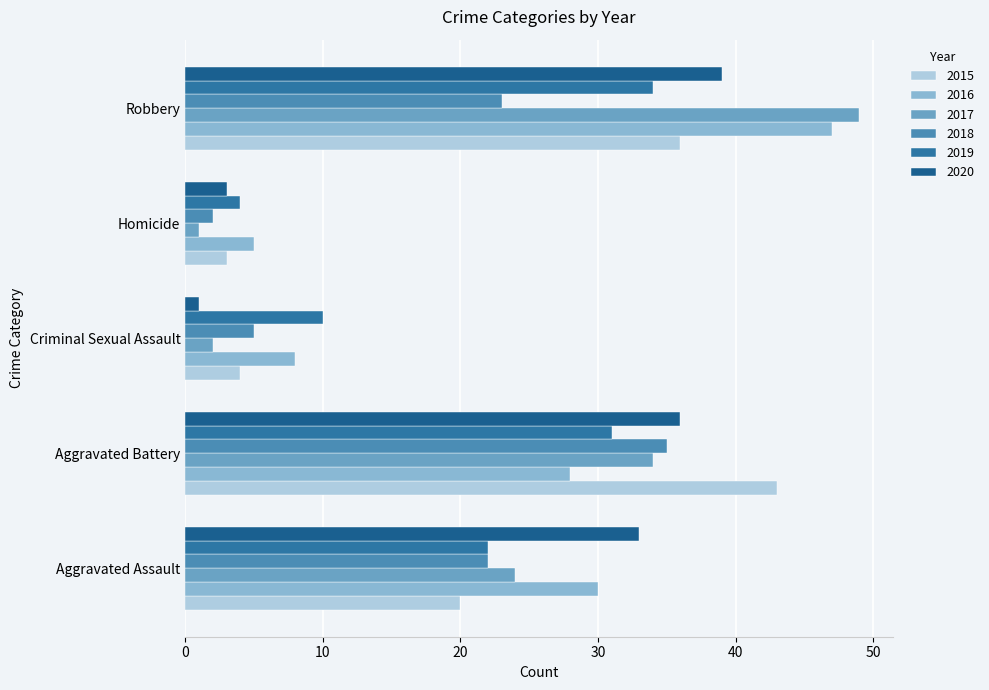

How many values in the 2017 series are below 24?

2